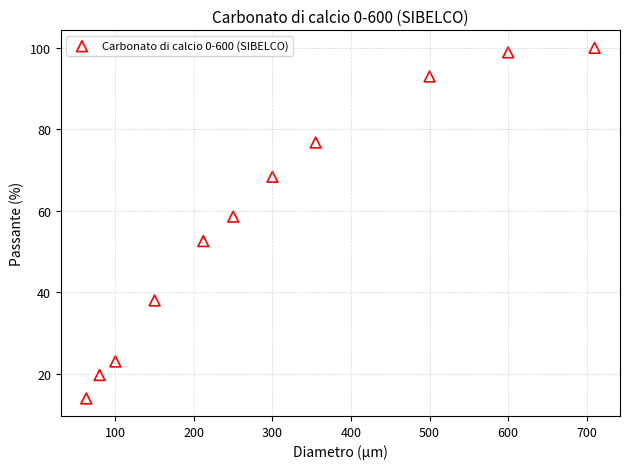

What is the range of Y values (max minus min)?

86.0